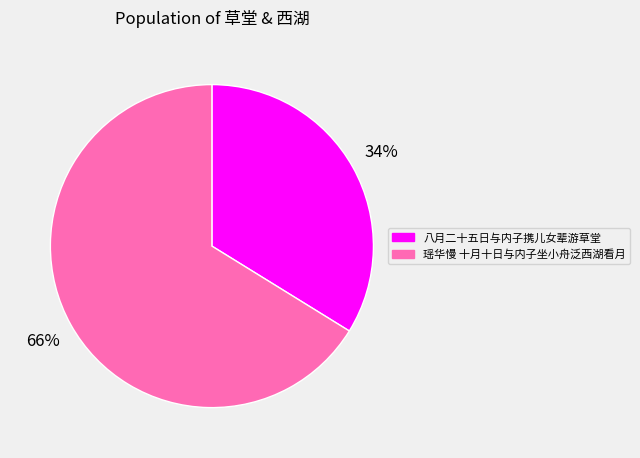

Count the number of slices in the pie.

2